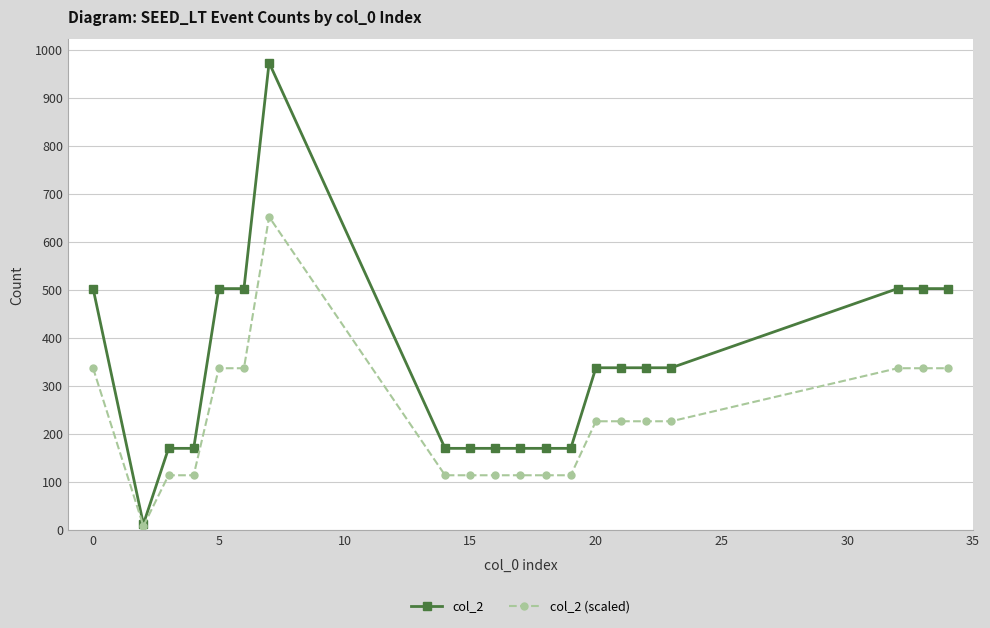

Which series has the largest total across all categories?

col_2